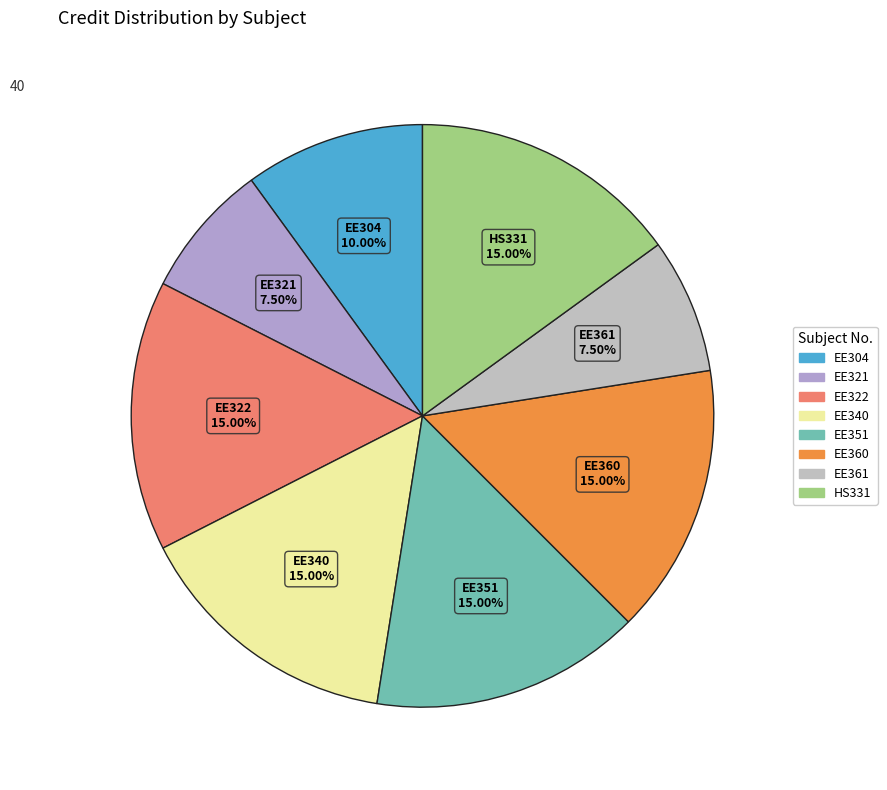

Is there a majority slice in this chart?

No